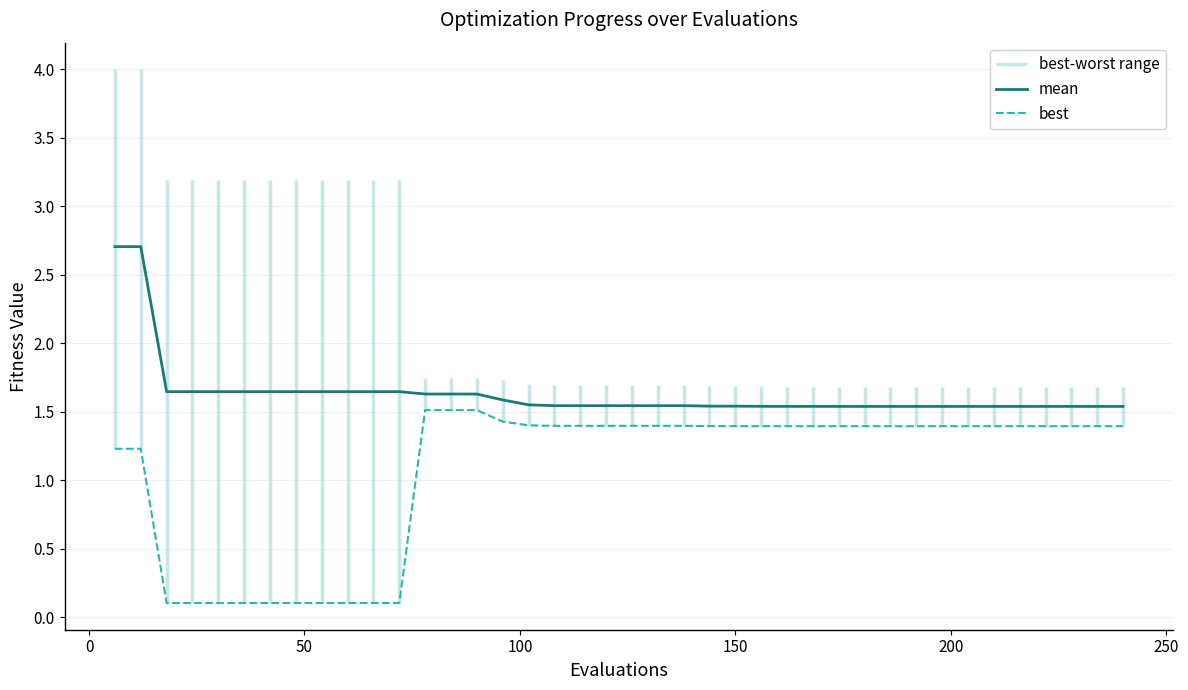

True or false: mean and best intersect in this chart.

False